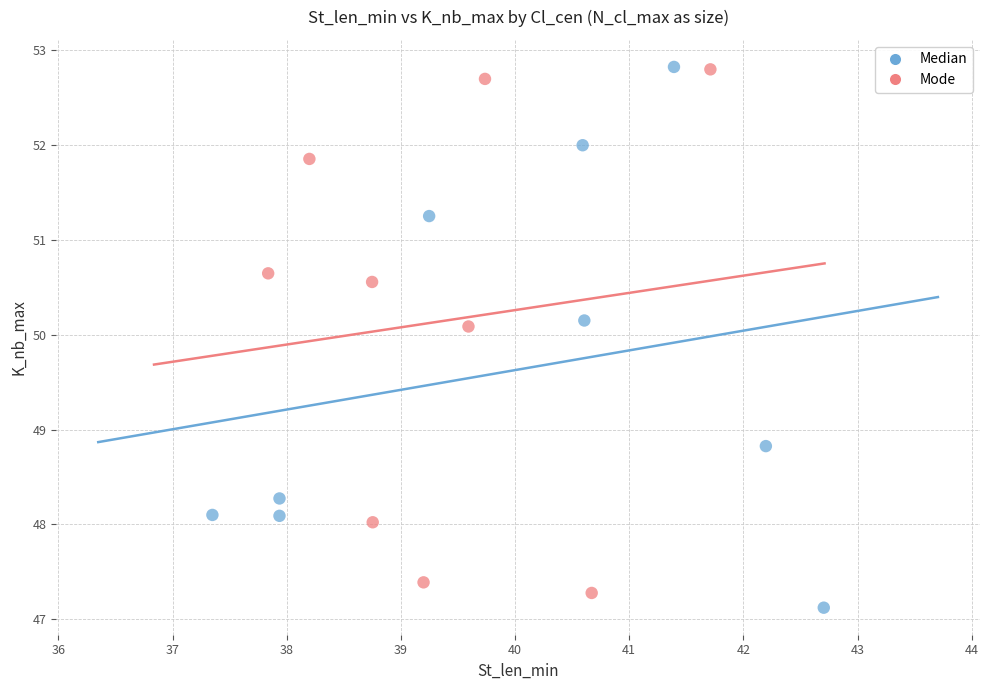

Which series contains the lowest Y value?

Median